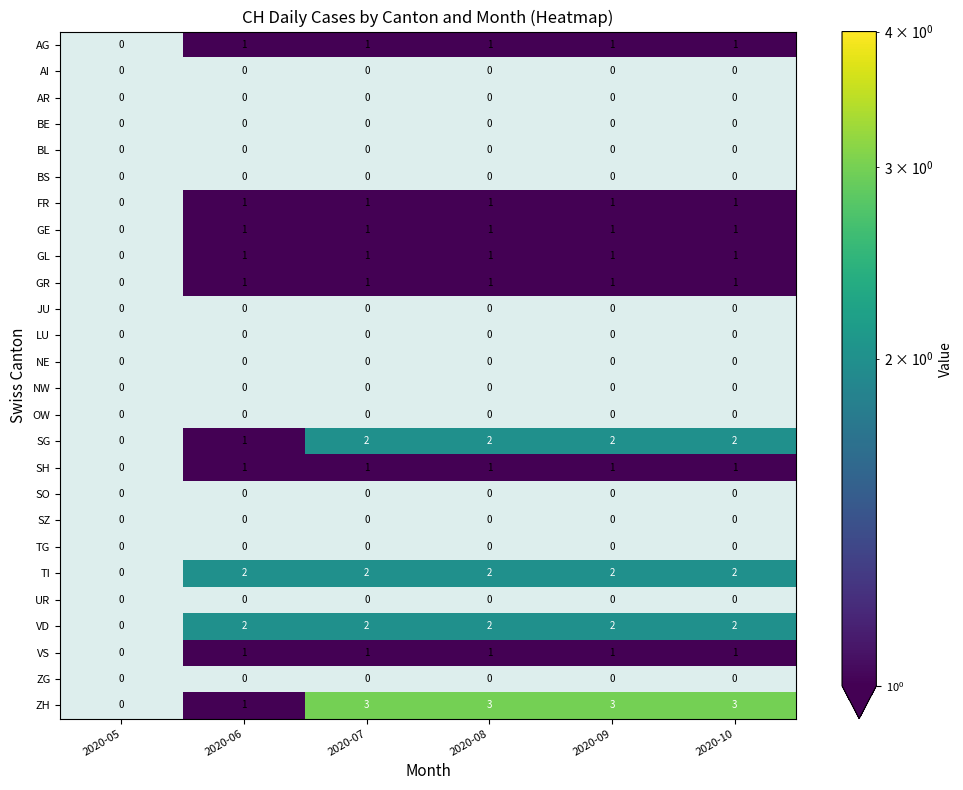

What is the total value across all series at 2020-09?

16